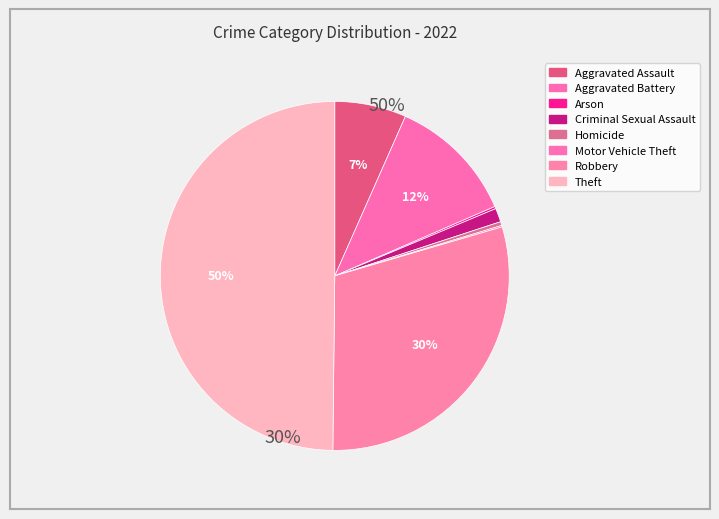

True or false: Aggravated Assault accounts for 14% of the total.

False